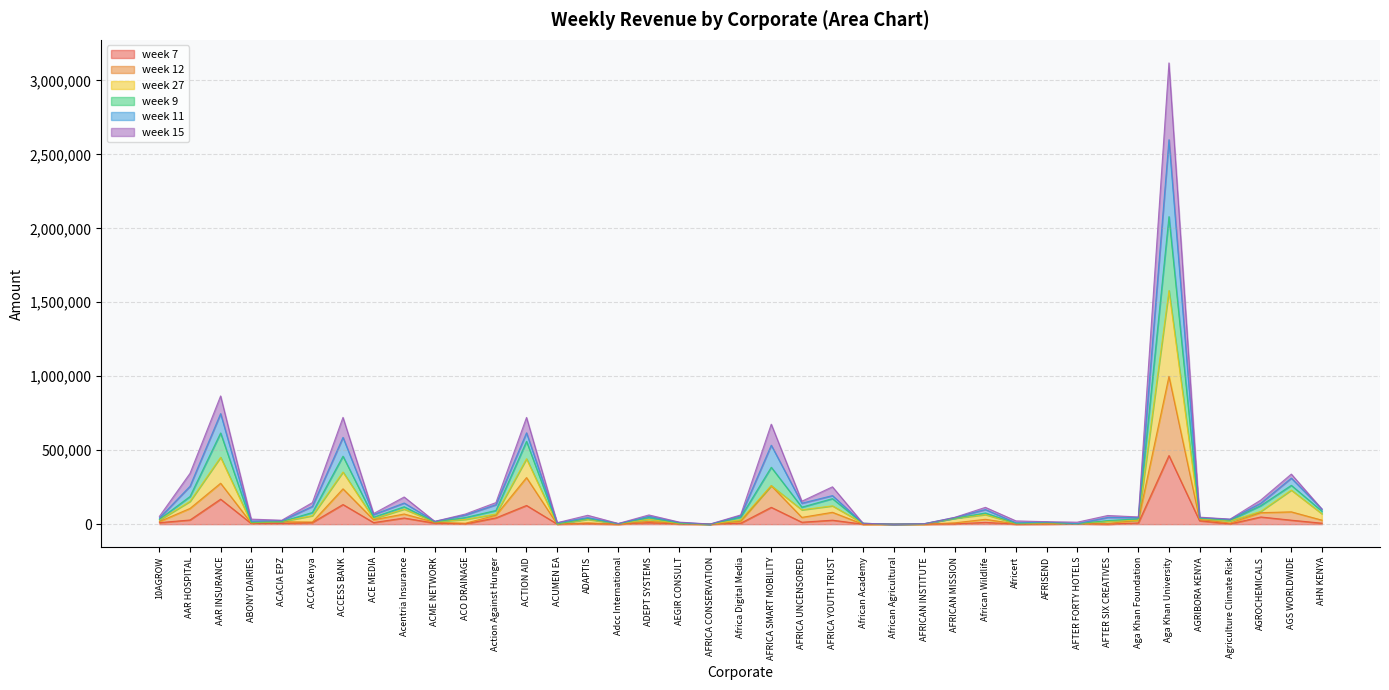

Where does the week 12 series first go above 17760?

AAR HOSPITAL